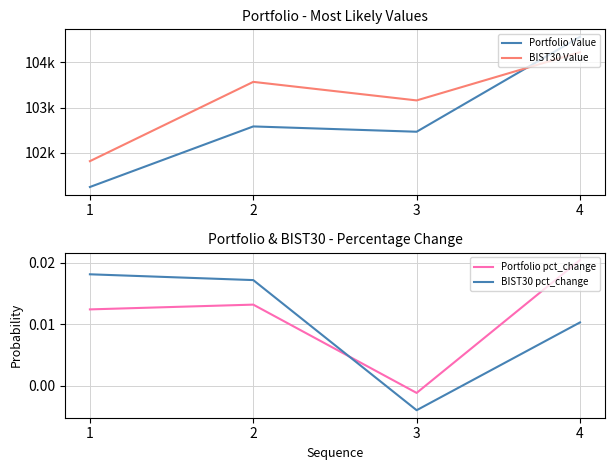

What are all the series names shown in the legend?

Portfolio Value, BIST30 Value, Portfolio pct_change, BIST30 pct_change